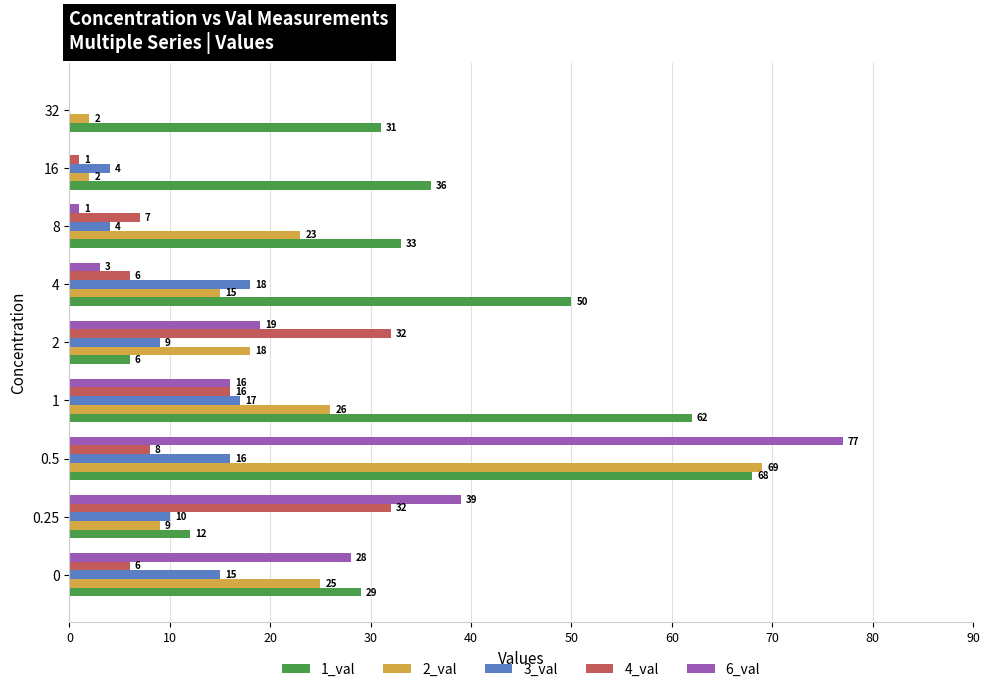

Is it true that 4_val equals 2 at 8?

False